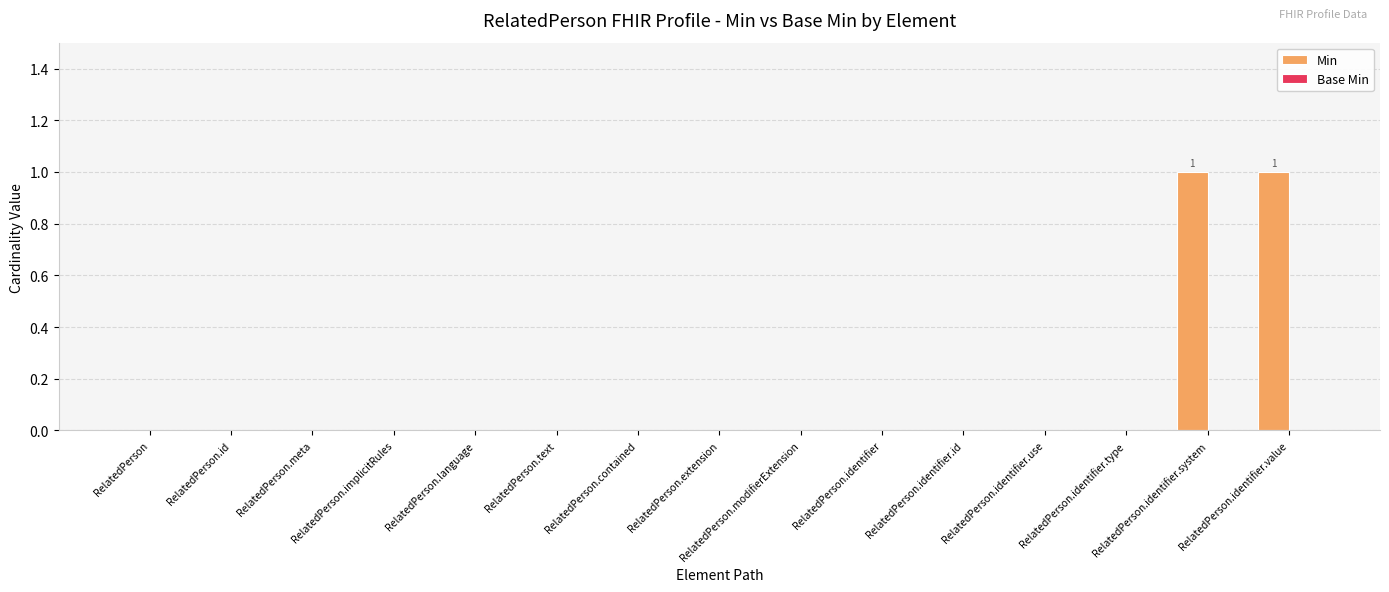

What is the change in value from RelatedPerson.modifierExtension to RelatedPerson.identifier.system?

+1